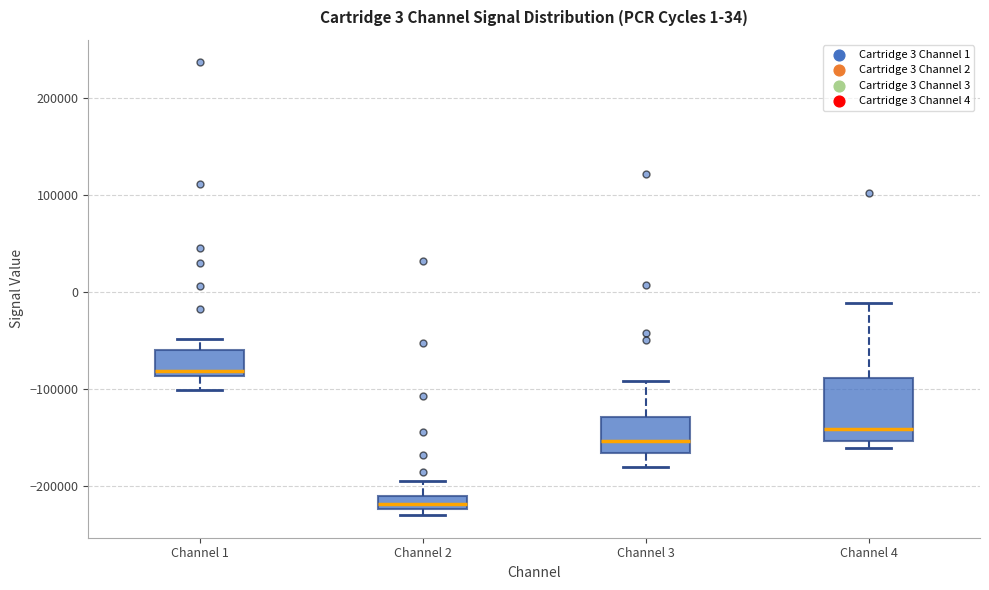

Which box's median line is the lowest?

Channel 2